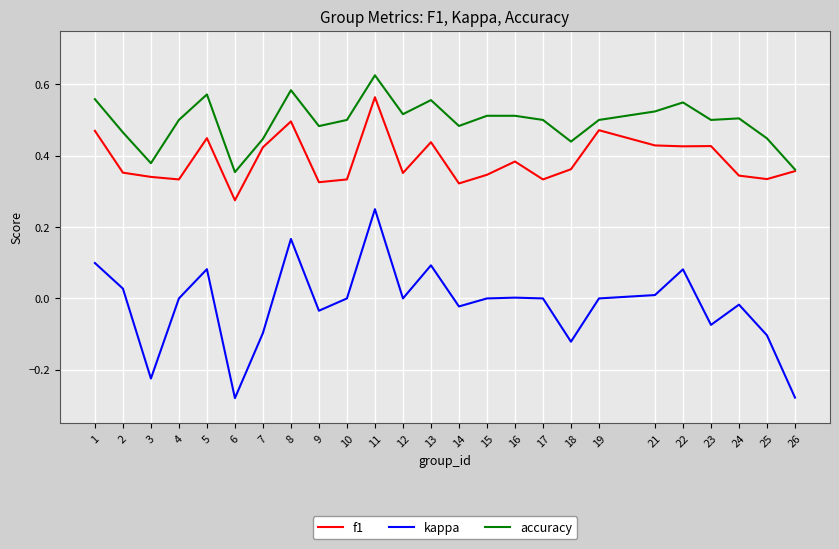

True or false: accuracy and kappa cross at least once.

False